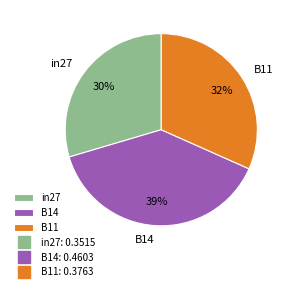

Between B11 and B14, which is larger?

B14